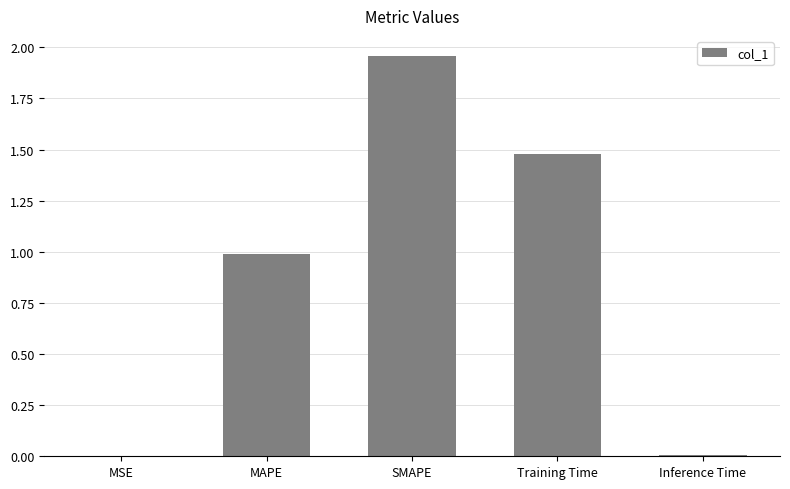

Between SMAPE and MAPE, which is larger?

SMAPE